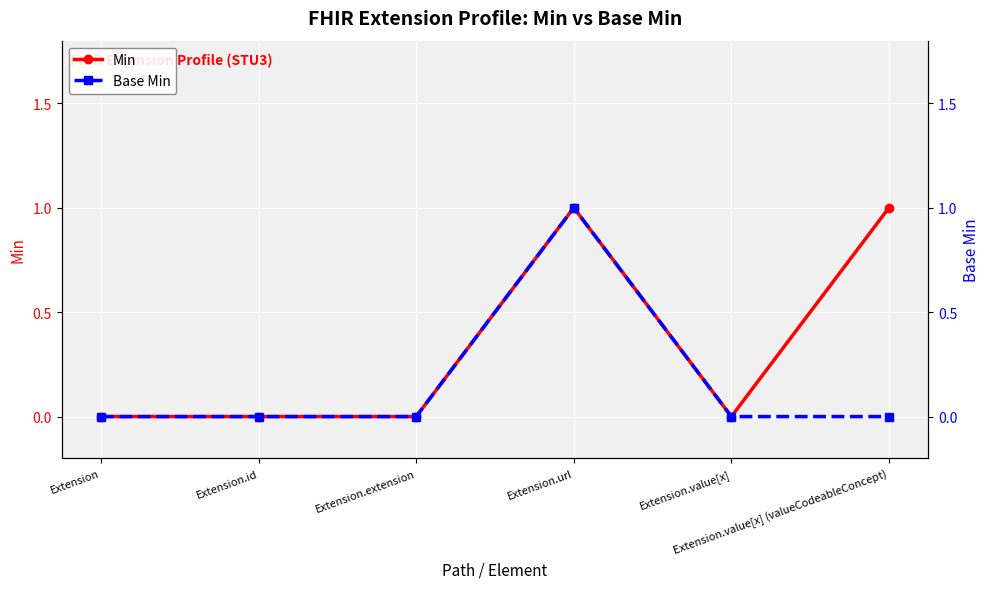

True or false: Min and Base Min intersect in this chart.

False